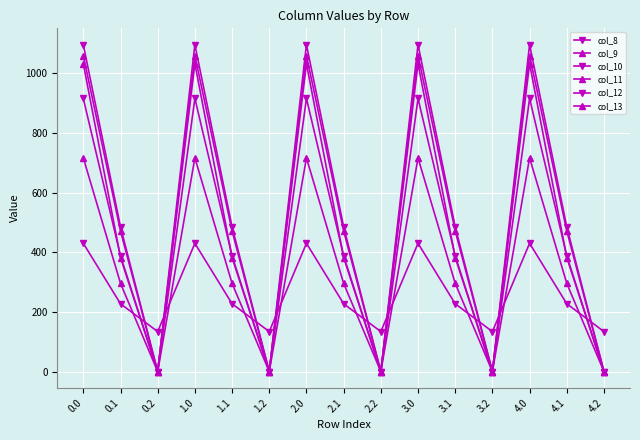

In col_12, how many points are higher than both neighbors (excluding endpoints)?

4